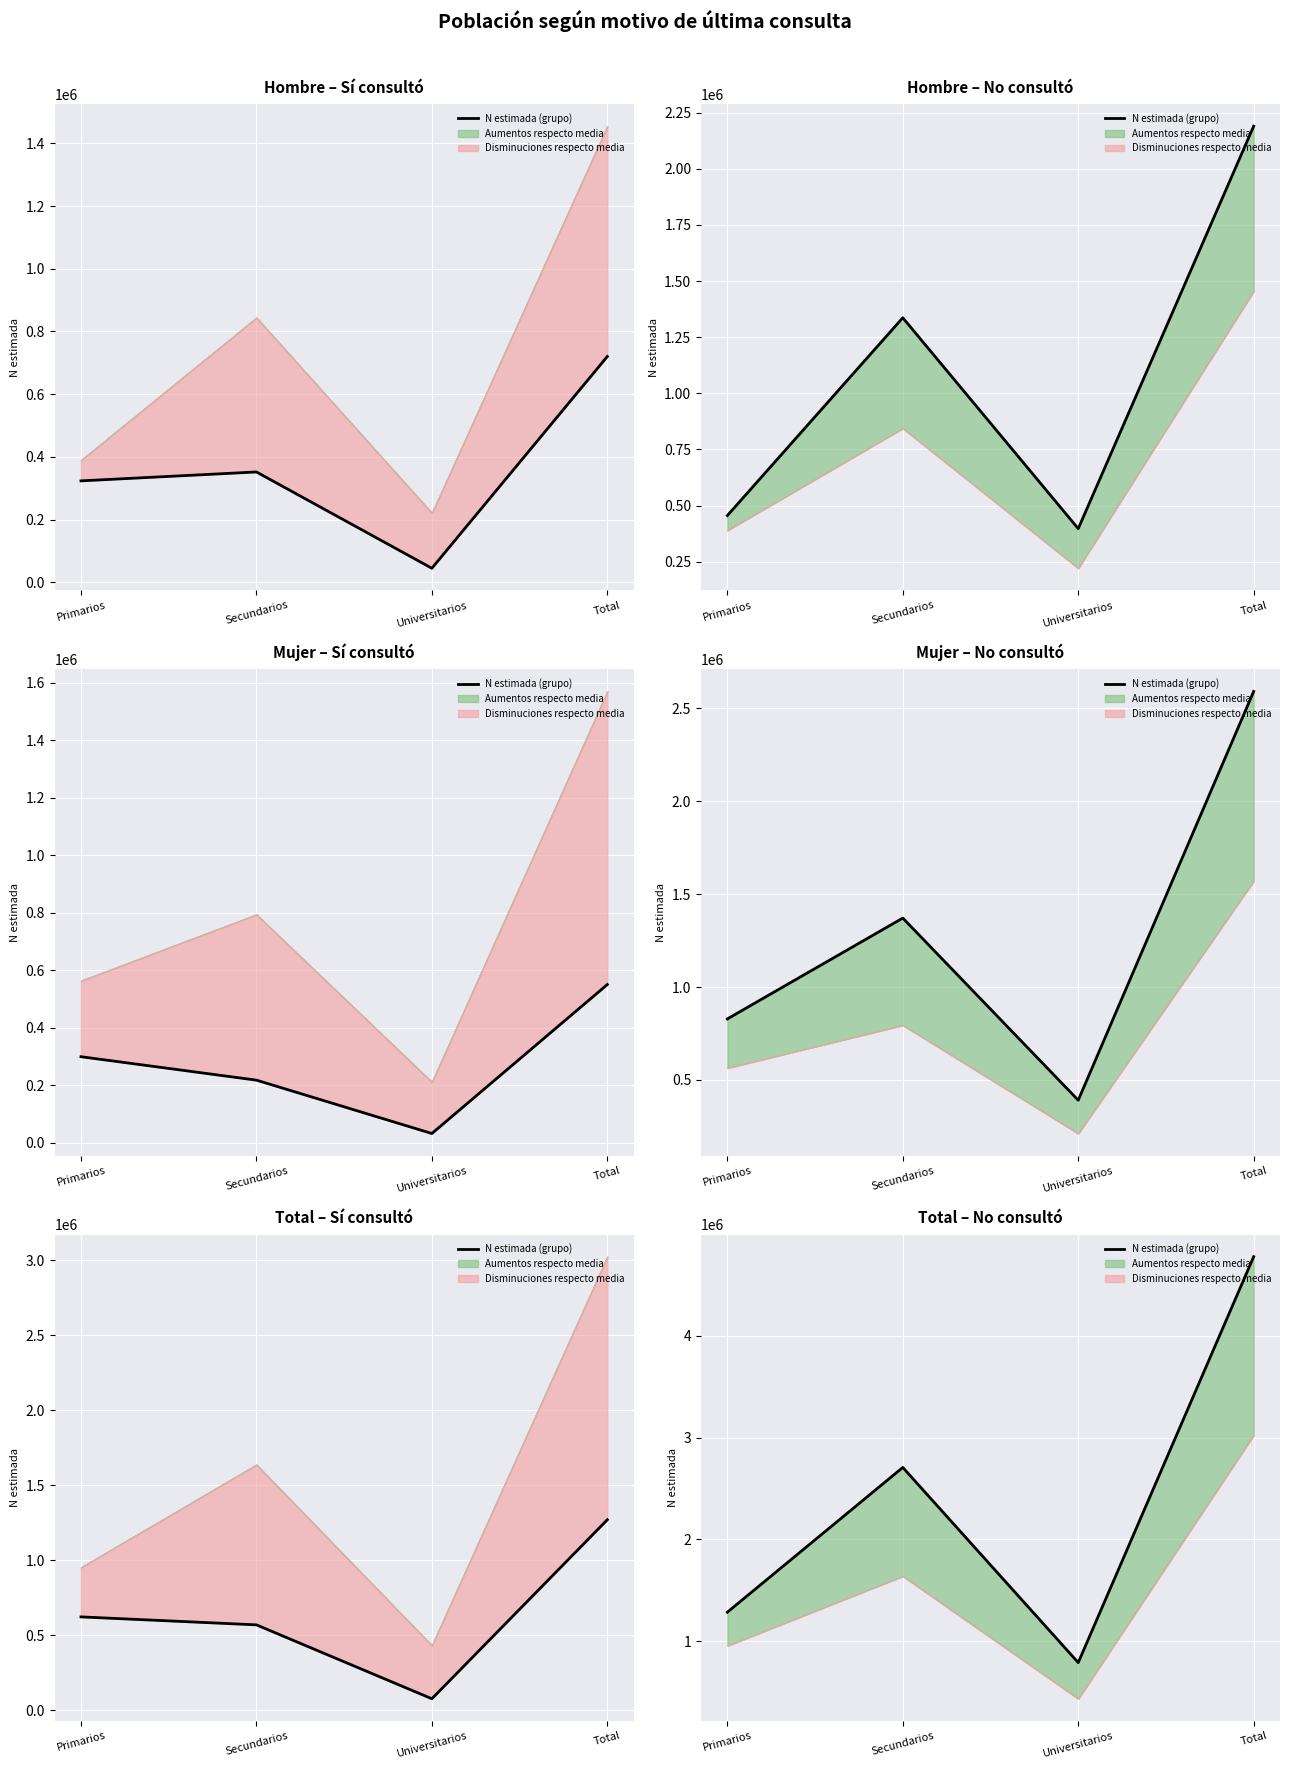

Which has a higher value, Secundarios or Primarios?

Secundarios